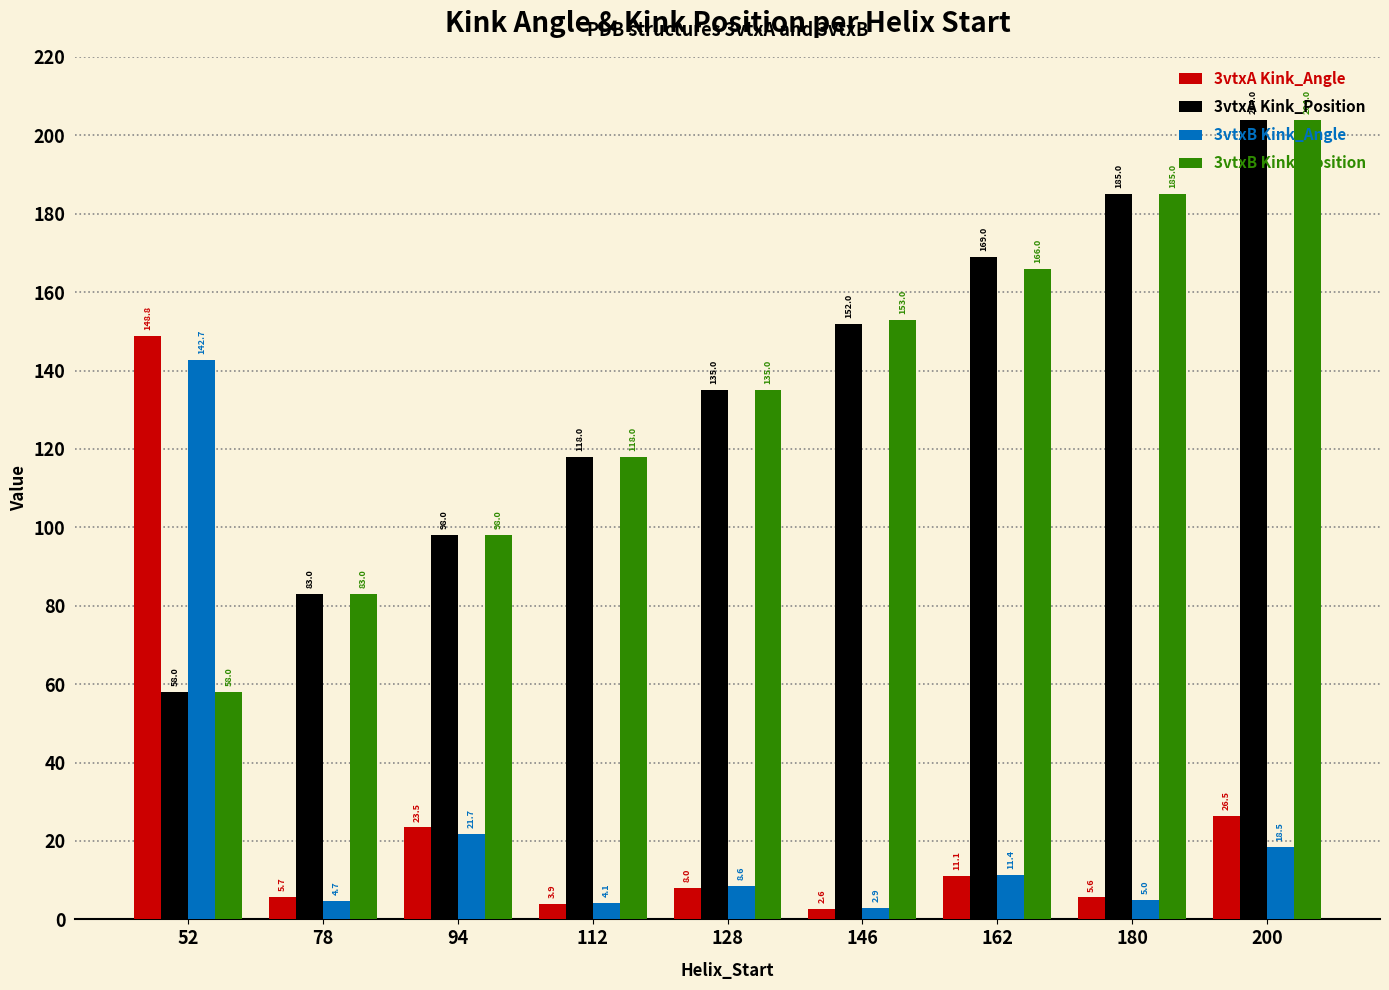

What is the difference between the maximum and second lowest values in the 3vtxB Kink_Angle series?

138.6